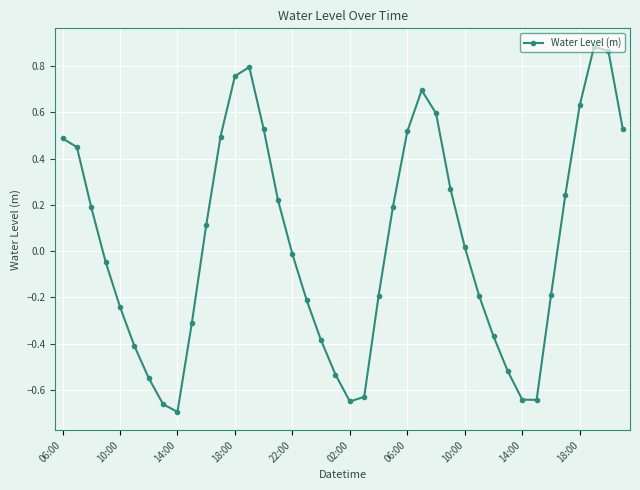

How many points are lower than both their immediate neighbors (excluding endpoints)?

3